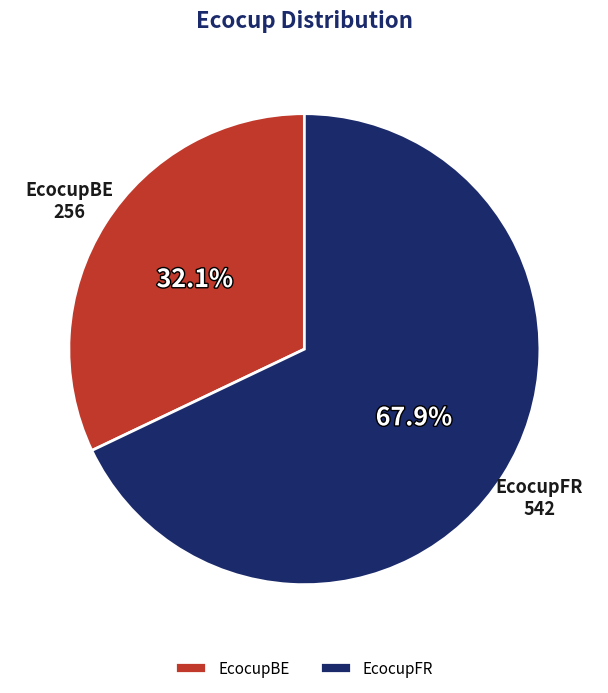

Which has a higher value, EcocupBE or EcocupFR?

EcocupFR